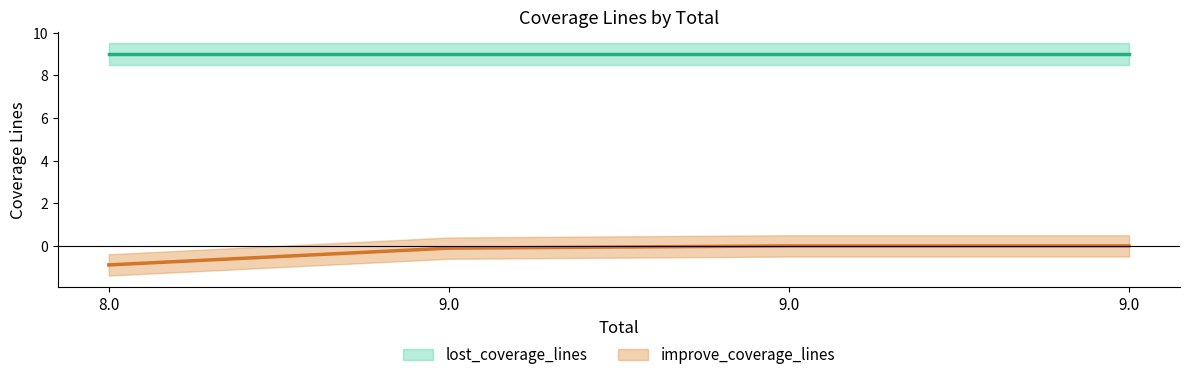

Is this an area chart (filled region under the line)?

No